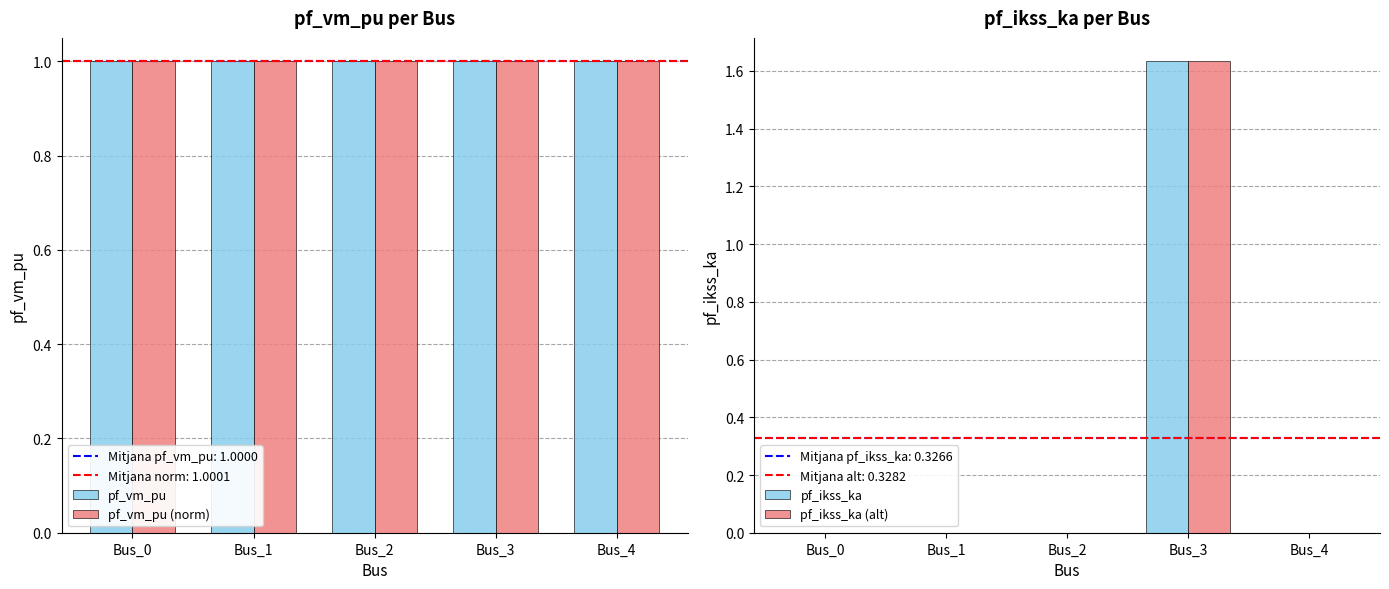

How many values in the pf_ikss_ka series exceed 0?

1